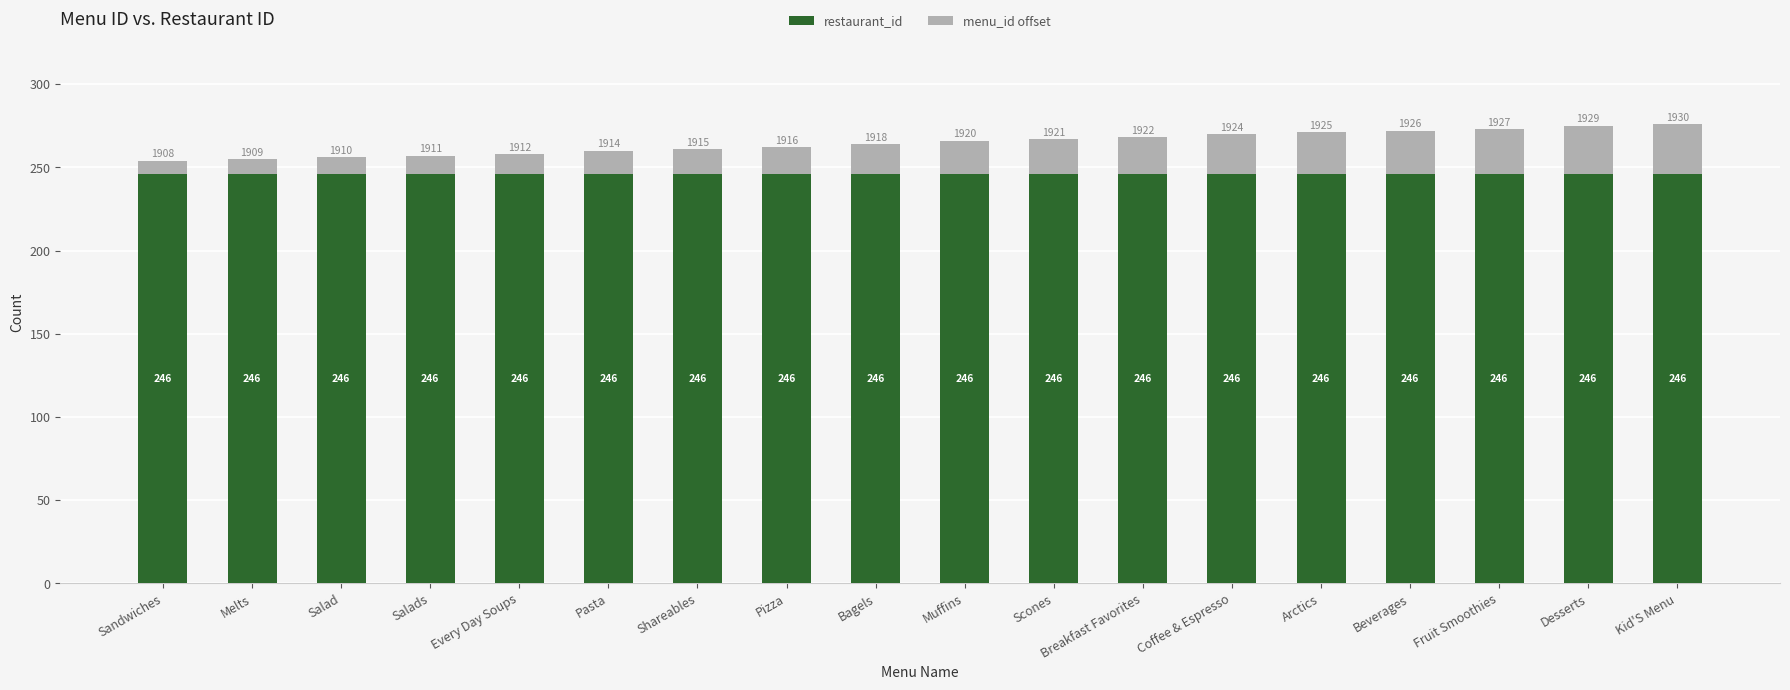

The value of restaurant_id at Desserts is 246. True or false?

True